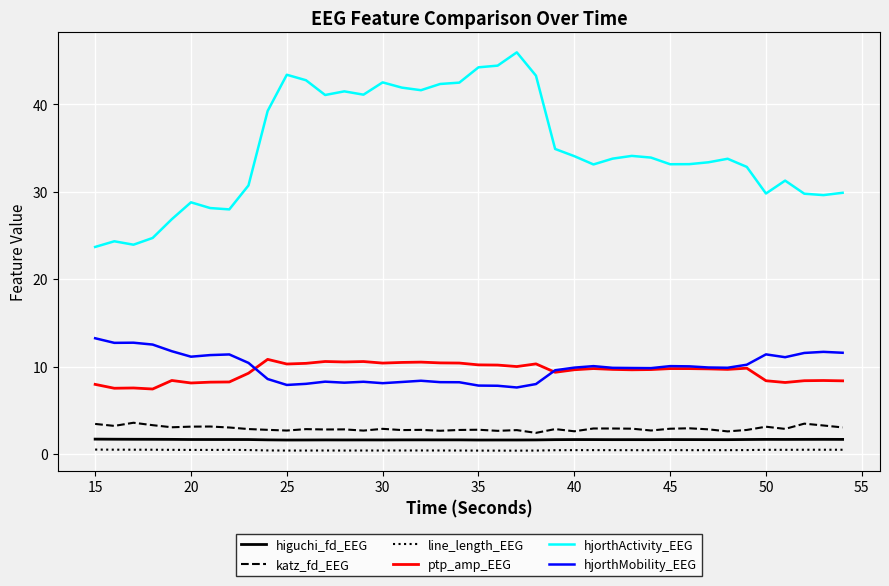

At how many categories does at least one series exceed 44?

3